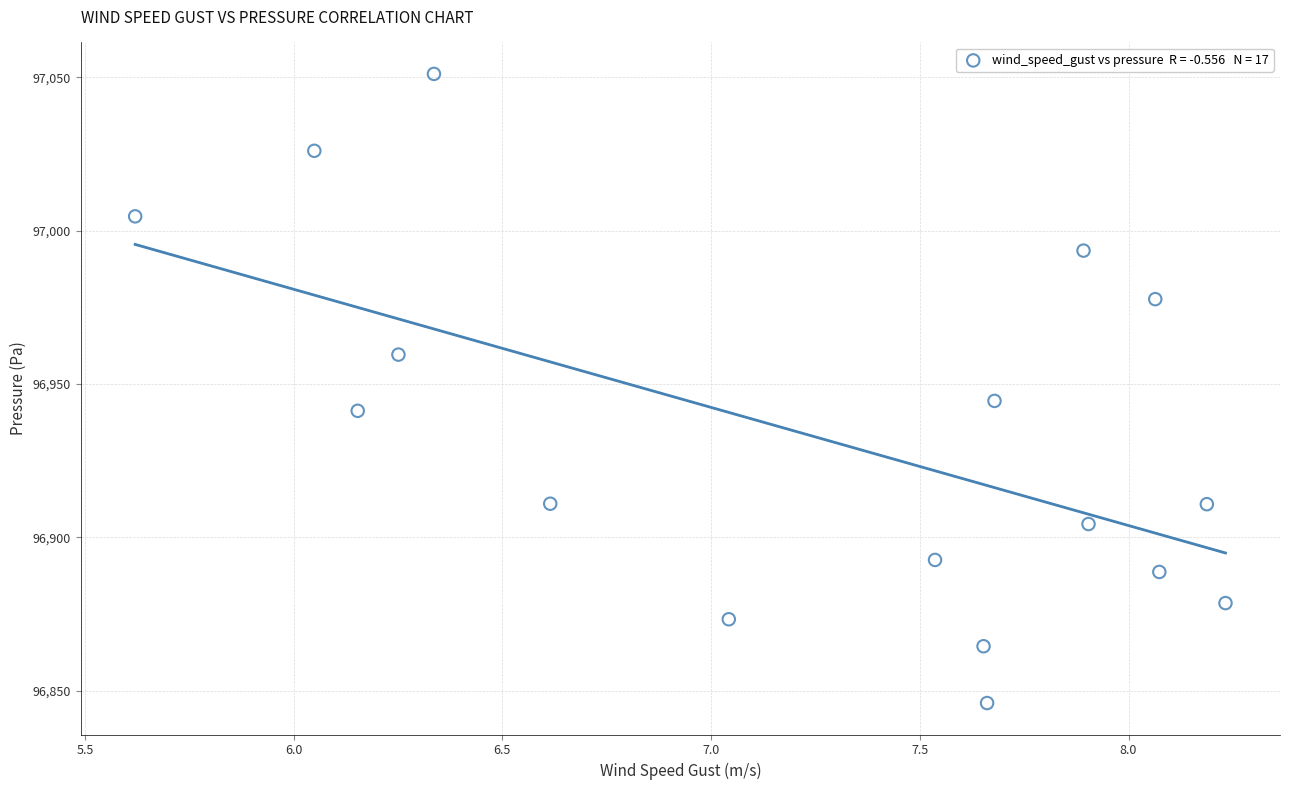

What Y value in the scatter plot is closest to 96948?

96944.5